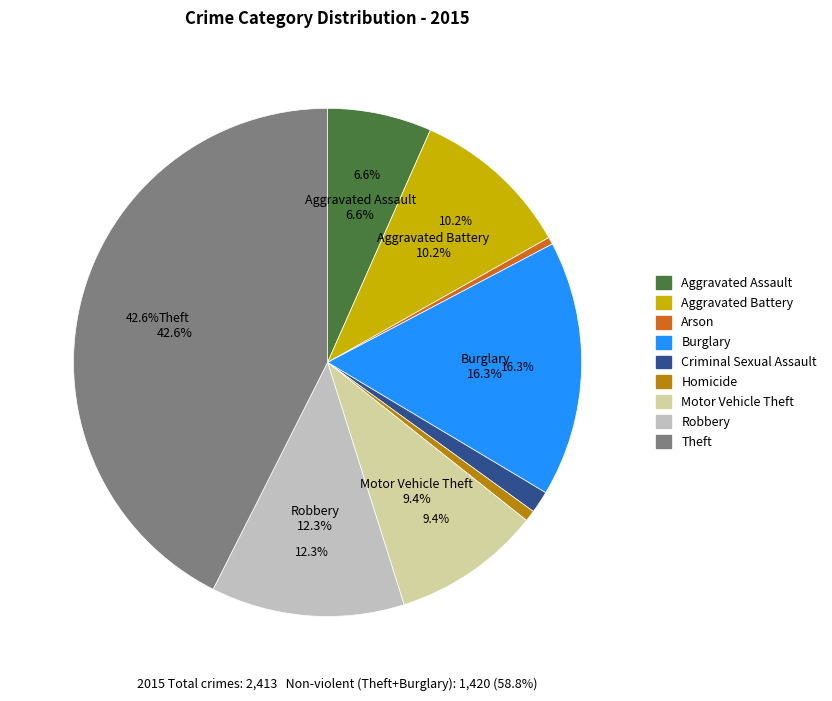

Count the number of slices in the pie.

9